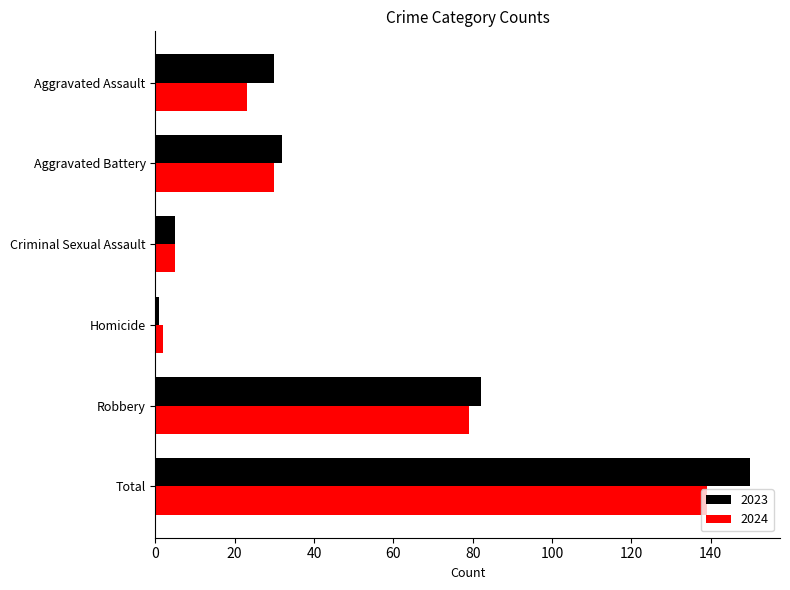

What are all the series names shown in the legend?

2023, 2024